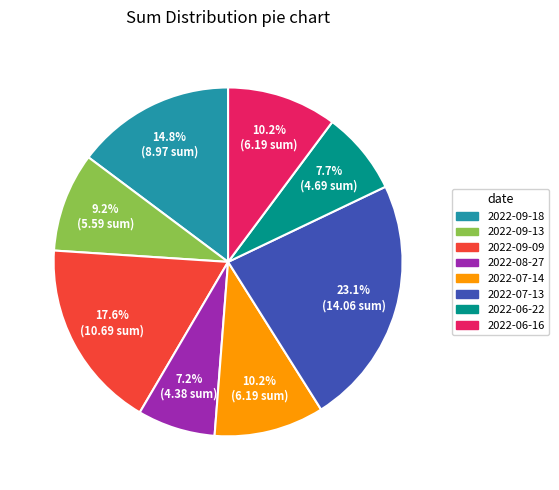

What is the ratio of the value at 2022-09-09 to the value at 2022-07-14?

1.7